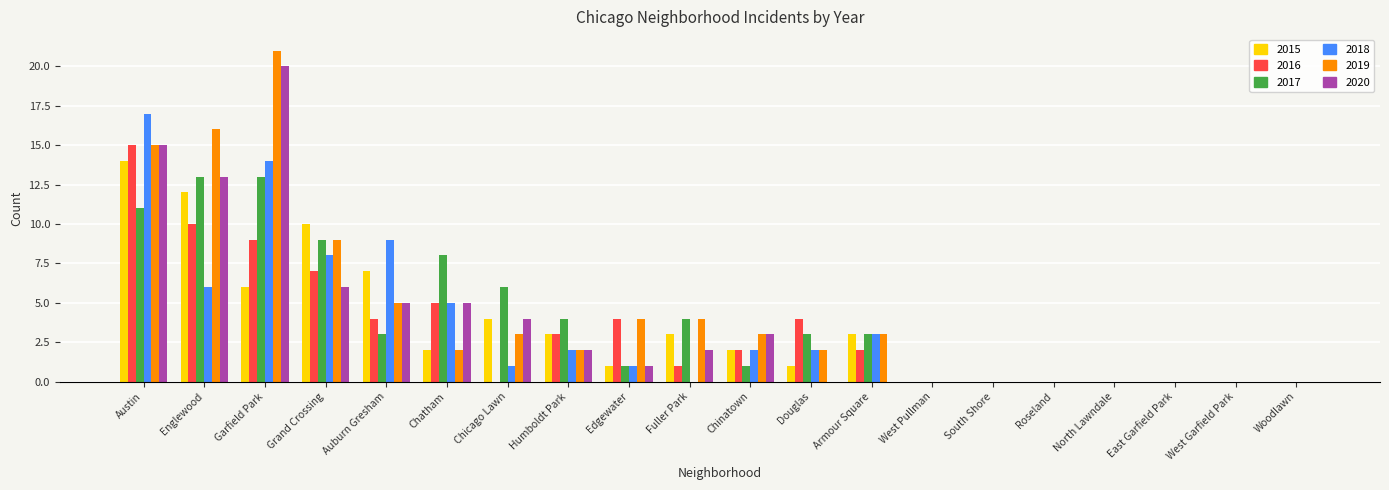

Between Englewood and Chinatown, which series saw the biggest shift?

2019